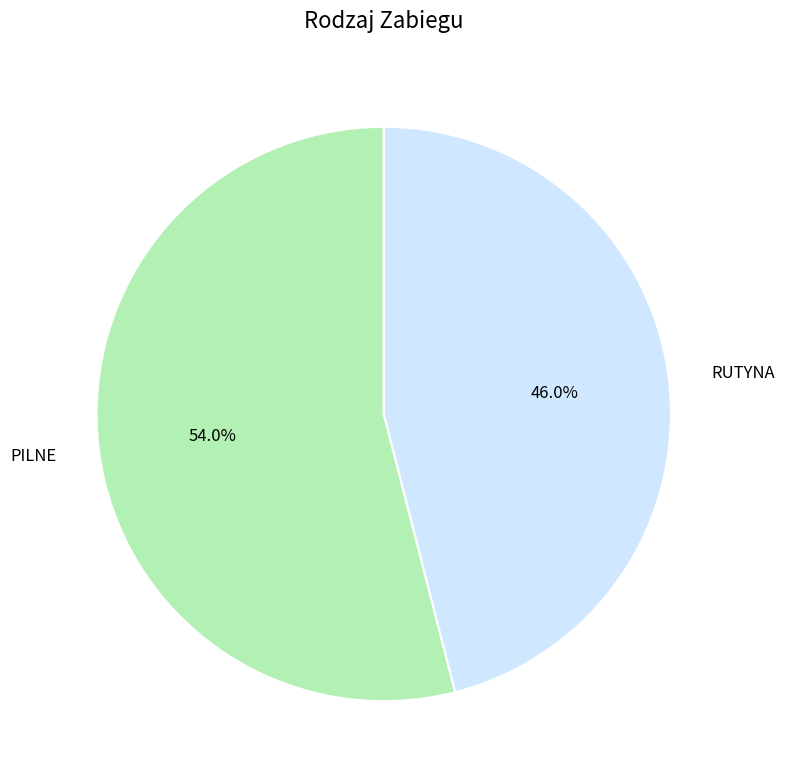

To the nearest percent, what portion does PILNE represent?

54%